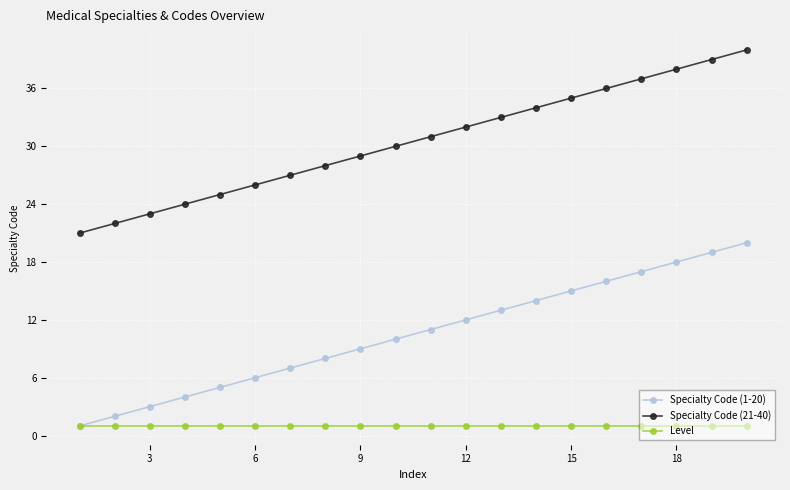

True or false: Specialty Code (21-40) has more than 0 points higher than both neighbors.

False